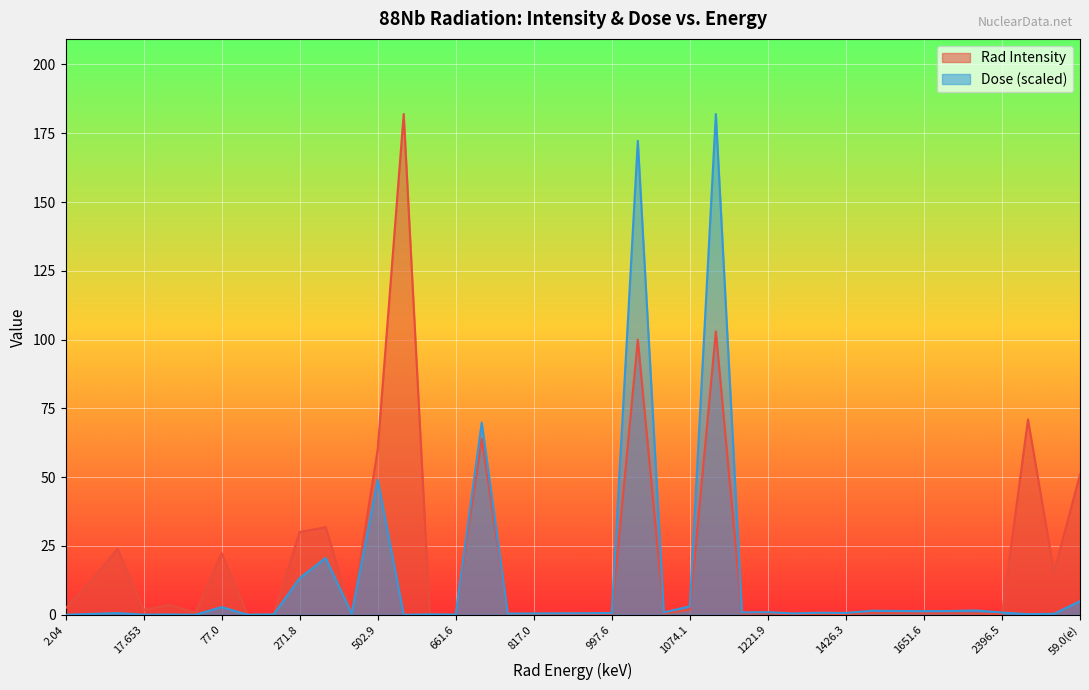

What is the difference between the highest and lowest values at 1247.8?

0.2